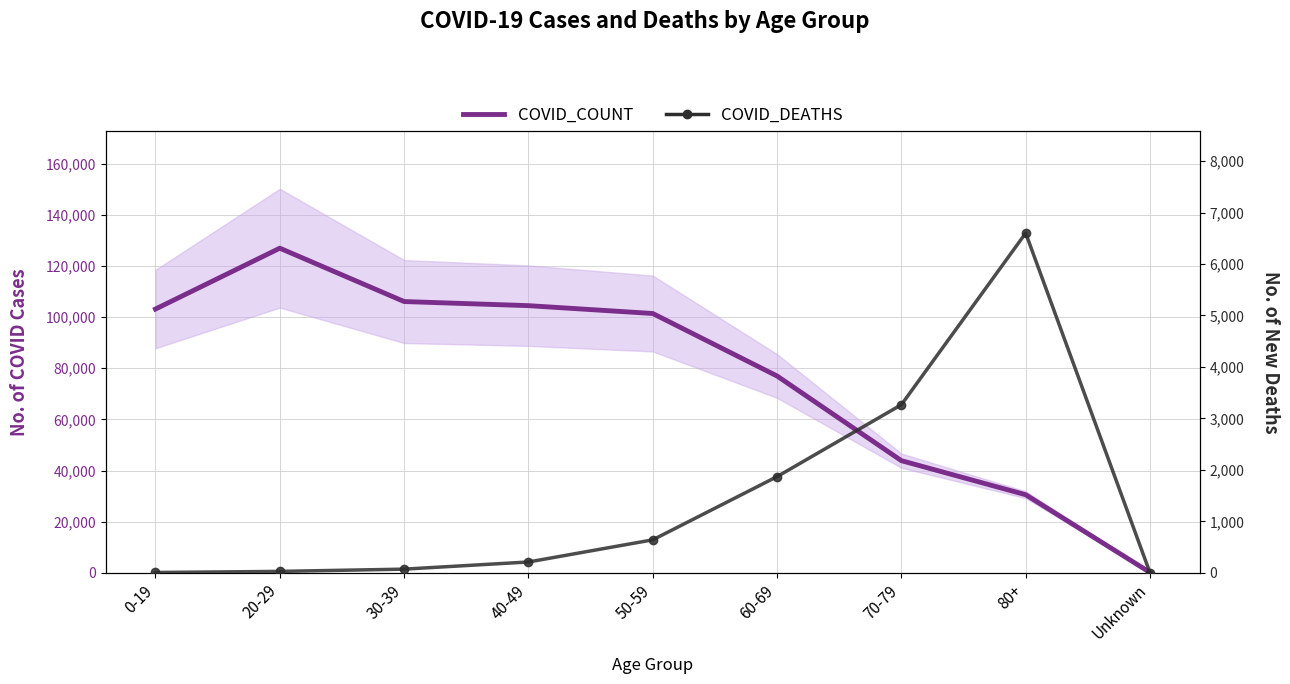

Where is the first local maximum for COVID_DEATHS?

80+